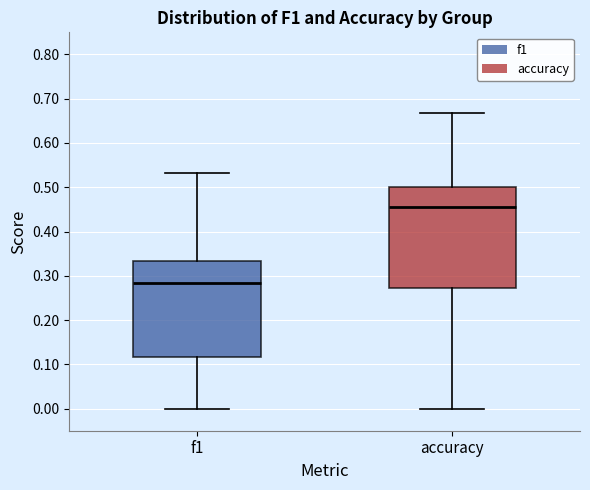

Reading left to right, read every box against the y-axis: the position of its median line, the range the box covers, and the ends of its whiskers. The values are not printed on the chart, so give them approximately, as read against the axis.

f1: median 0.28, box 0.12 to 0.33, whiskers 0.00 to 0.53
accuracy: median 0.45, box 0.27 to 0.50, whiskers 0.00 to 0.67